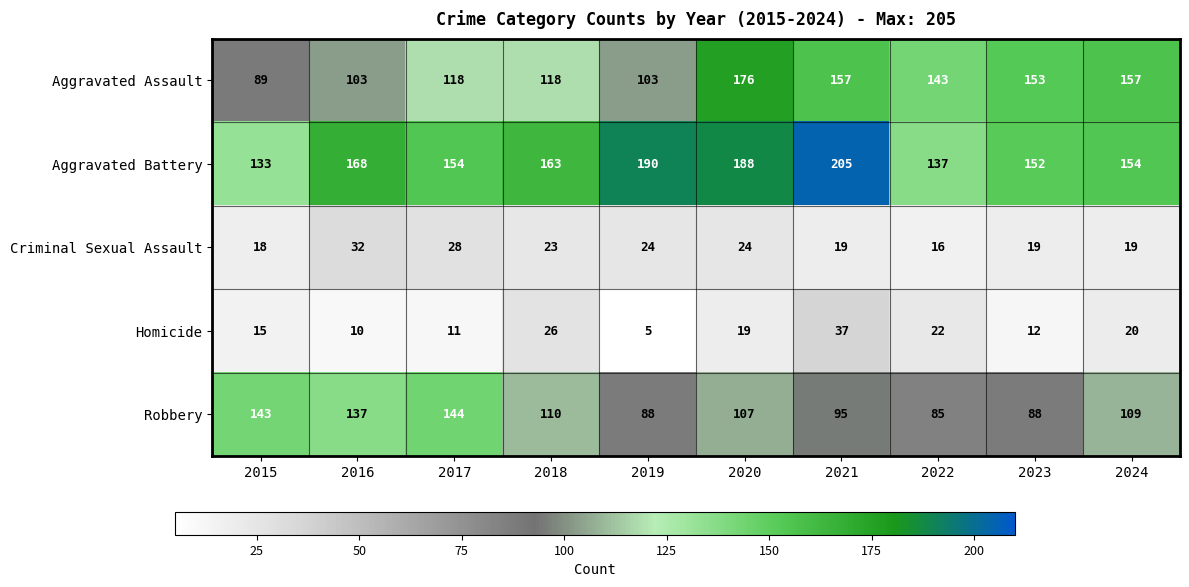

Between 2022 and 2024, which series saw the biggest shift?

Robbery